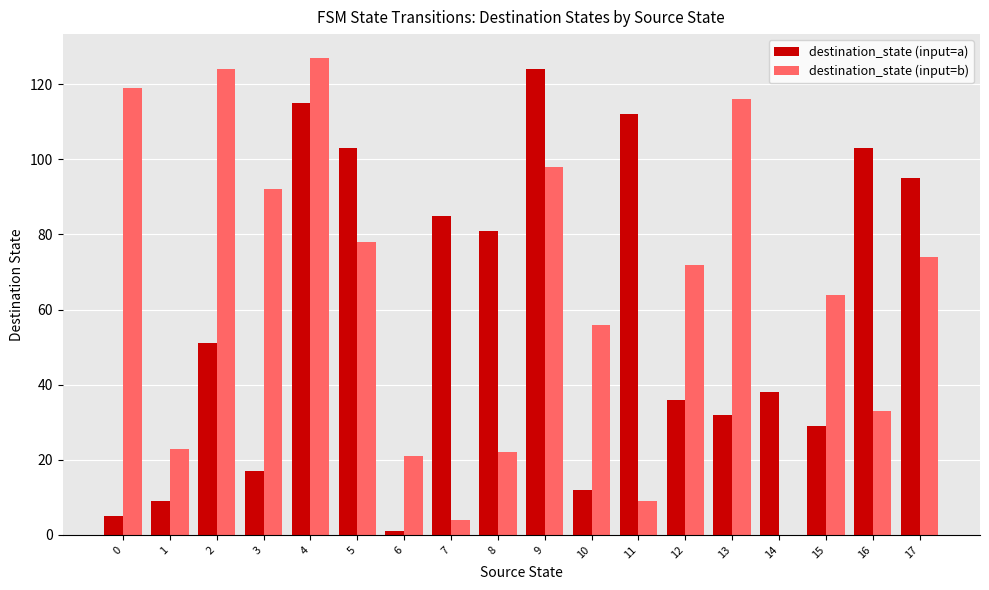

What is the maximum value for destination_state (input=b)?

127